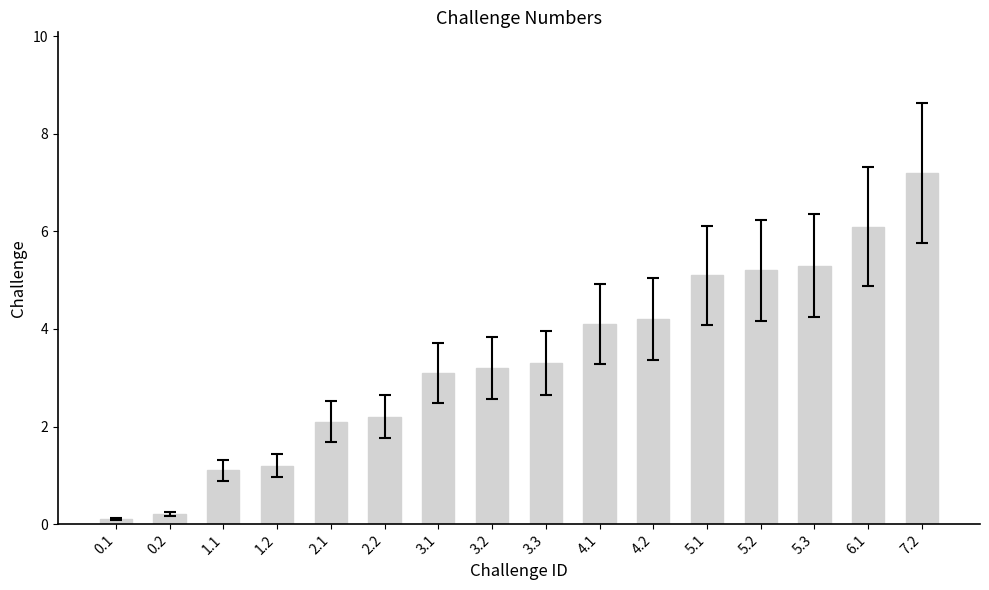

What is the minimum value shown in the chart?

0.1